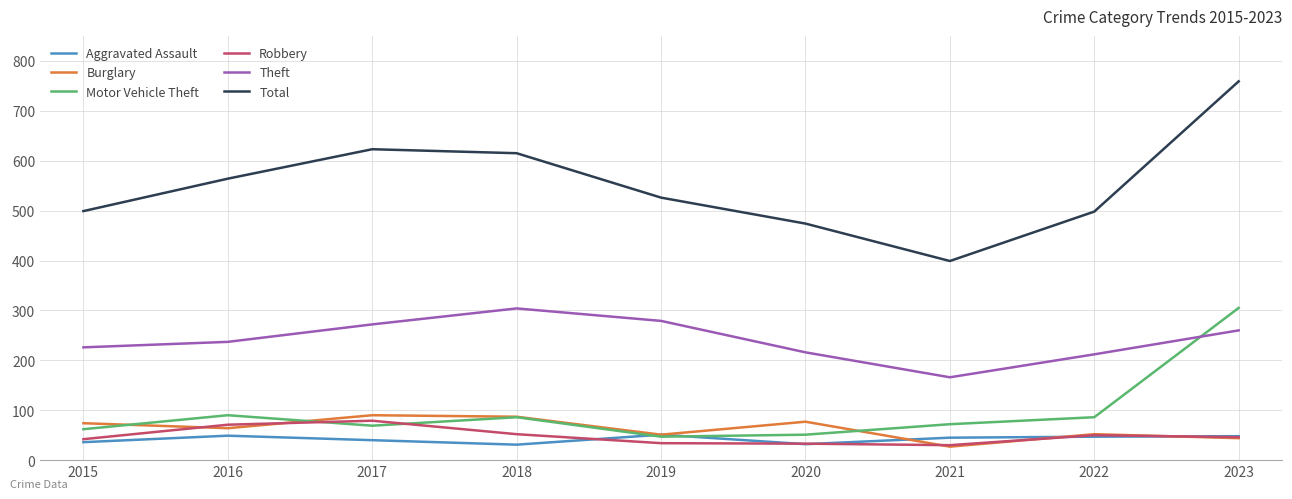

Which series changed the most between 2017 and 2023?

Motor Vehicle Theft